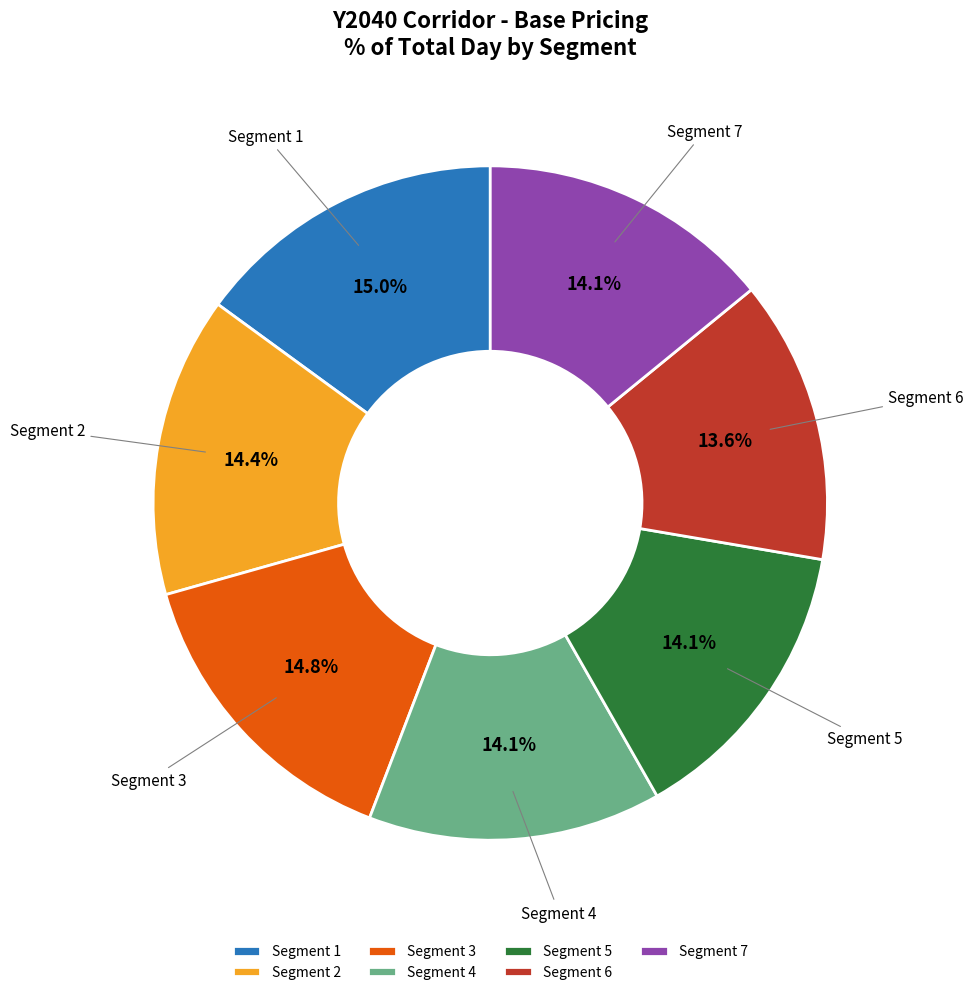

Is the sum of Segment 1 and Segment 2 greater than half?

No